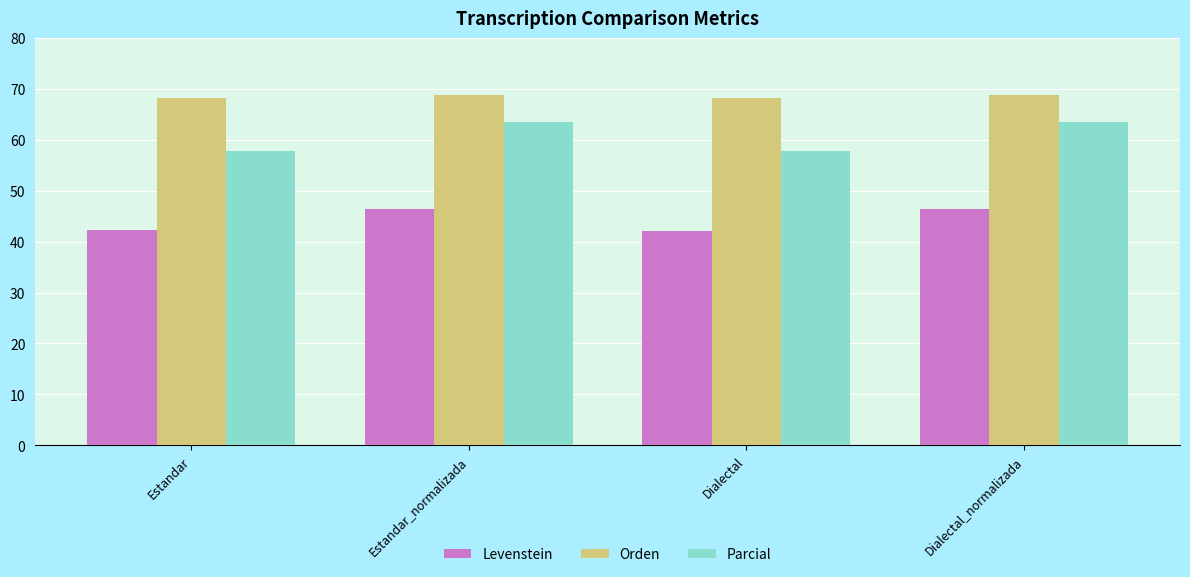

Does the chart contain any negative values?

No